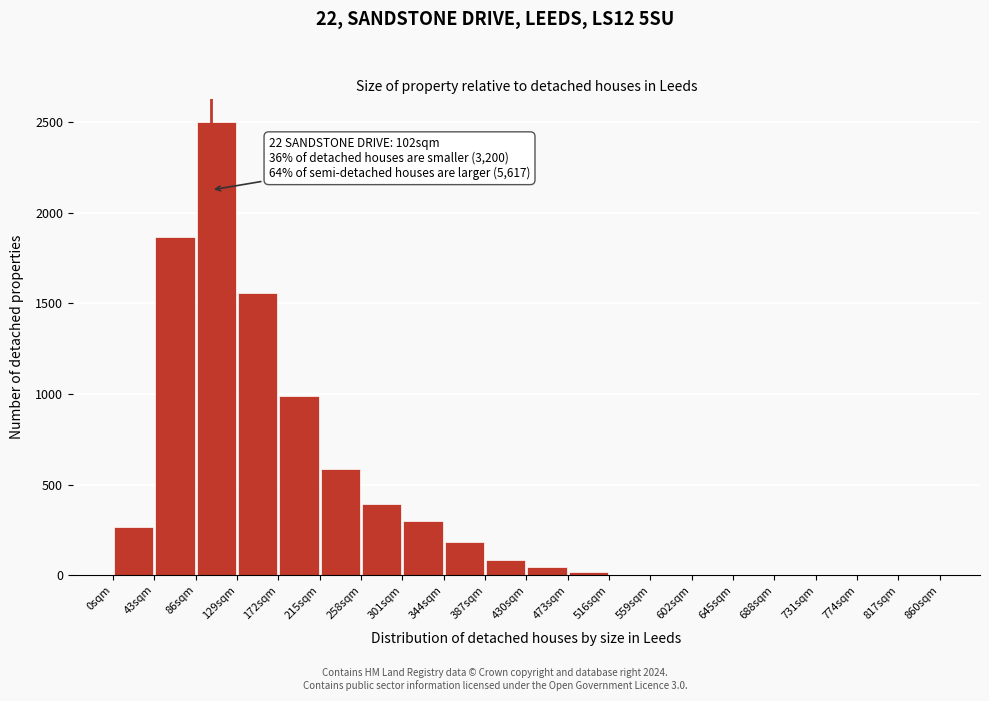

Over which range of the x-axis is the bar tallest?

86 to 129